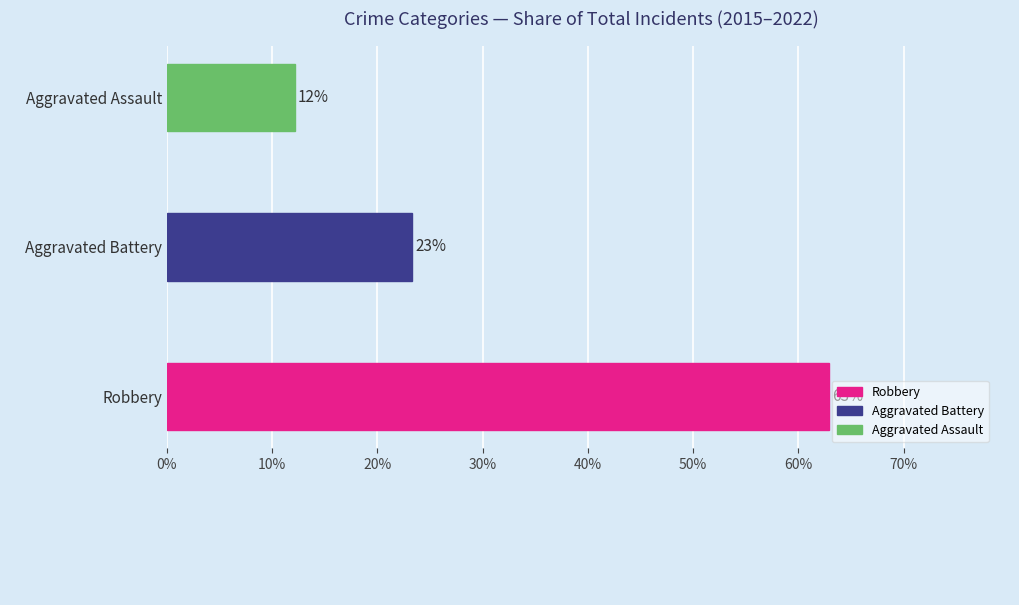

How many bars are there in total?

3